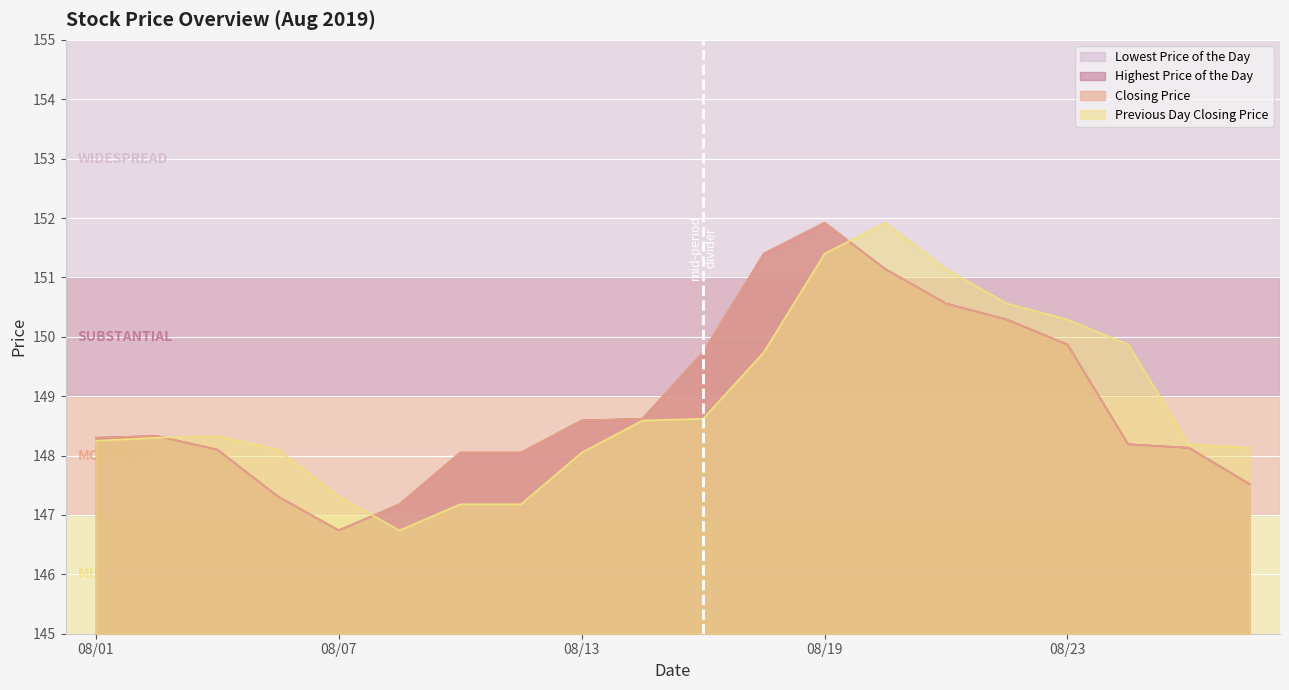

Is it true that Closing Price equals 43.0 at 20190814?

False